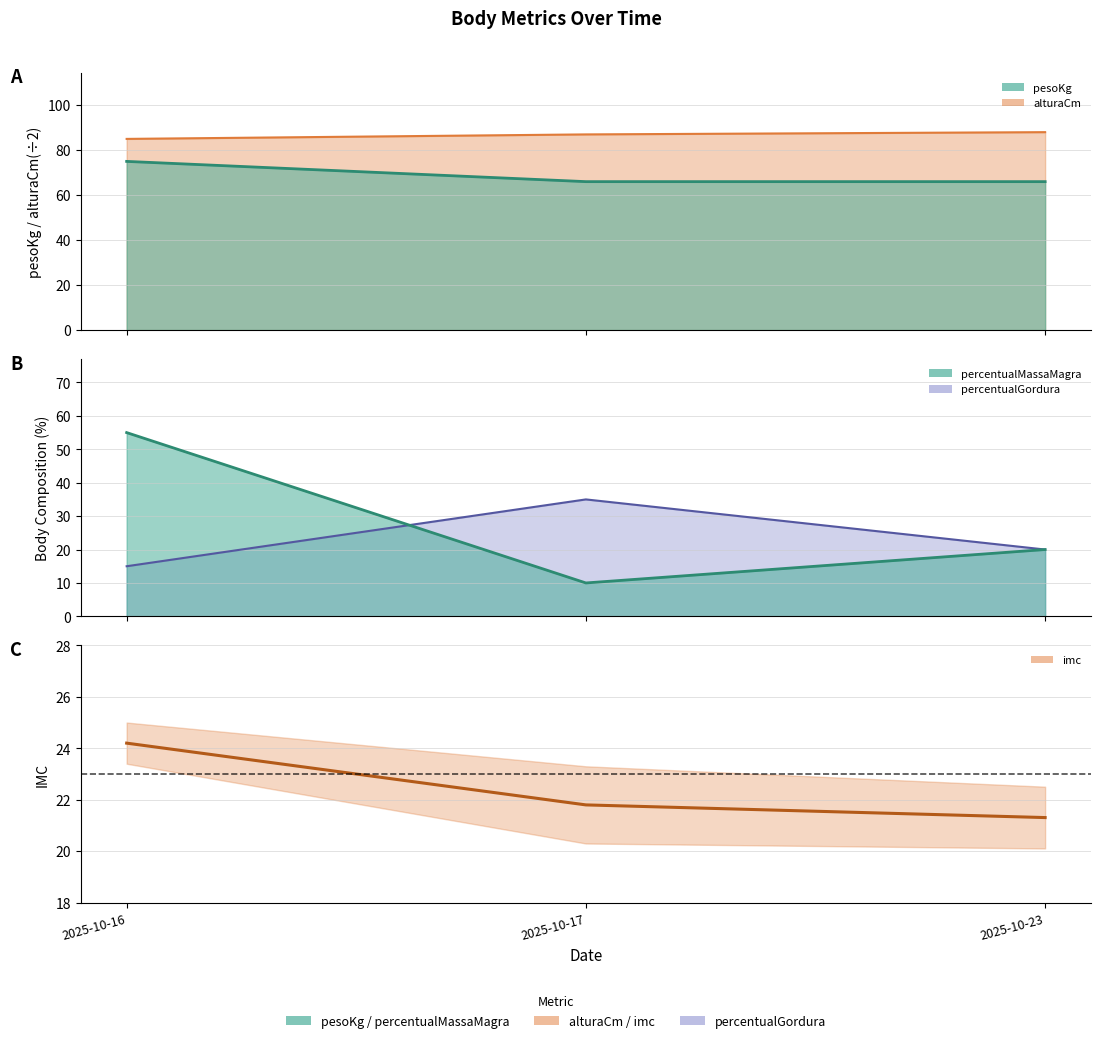

What is the maximum value shown in the chart?

24.2